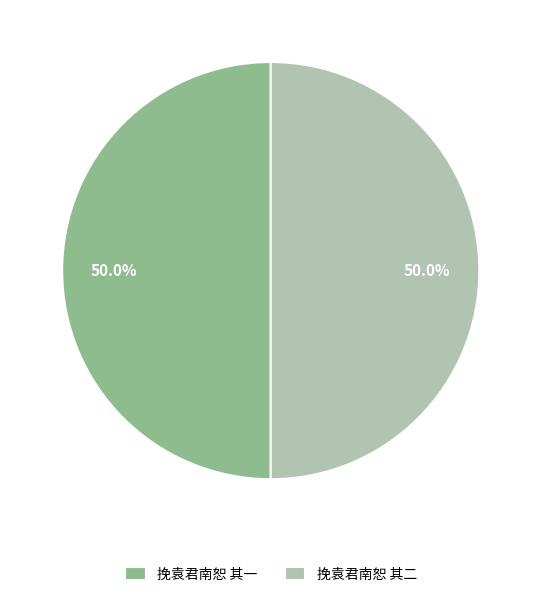

How much of the chart is everything except 挽袁君南恕 其一?

50.0%